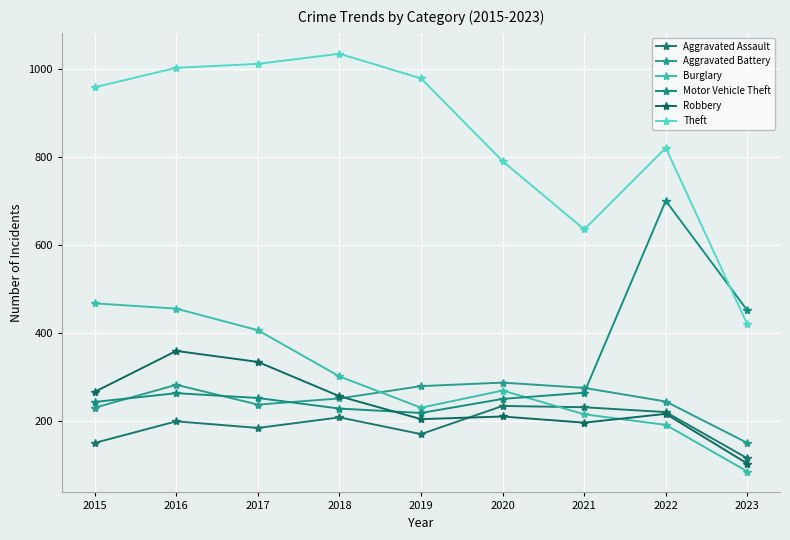

What is the difference between the Robbery values at 2018 and 2023?

153